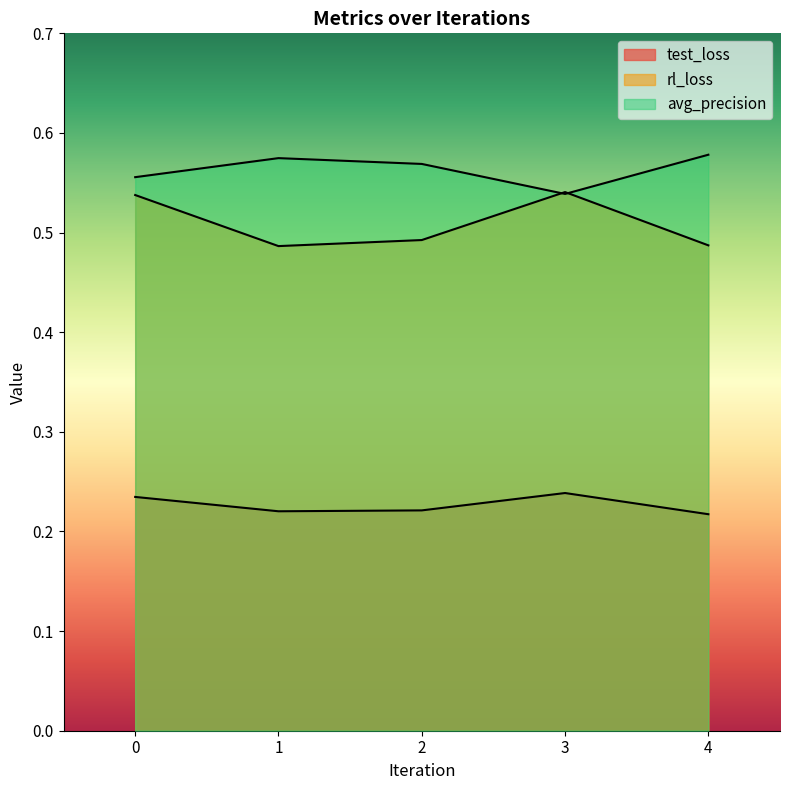

True or false: rl_loss and avg_precision intersect in this chart.

True